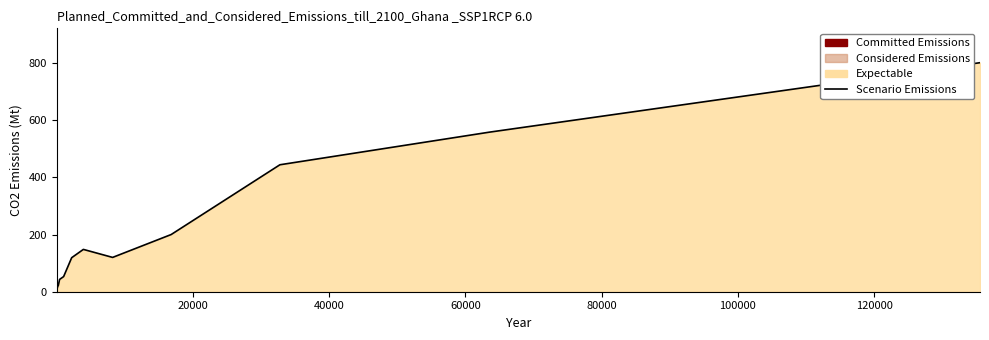

What is the difference between the maximum and minimum values?

797